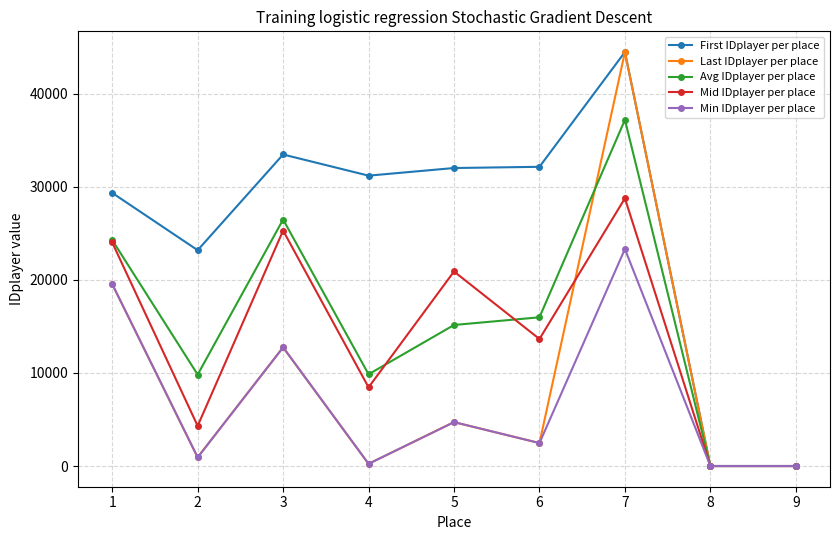

True or false: First IDplayer per place has more than 0 points higher than both neighbors.

True